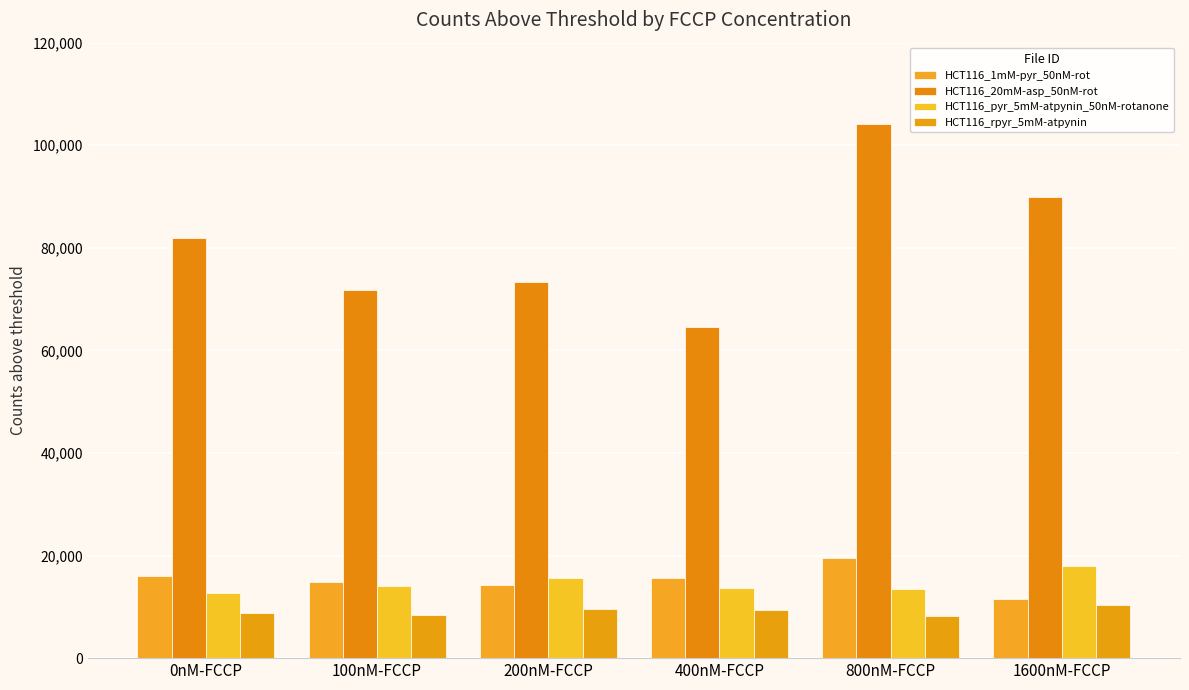

Which series has the widest spread of values?

HCT116_20mM-asp_50nM-rot